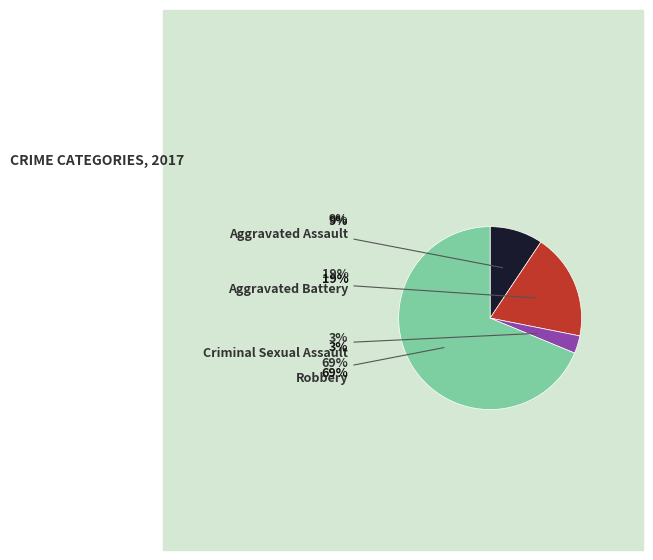

Which has a higher value, Robbery or Aggravated Battery?

Robbery